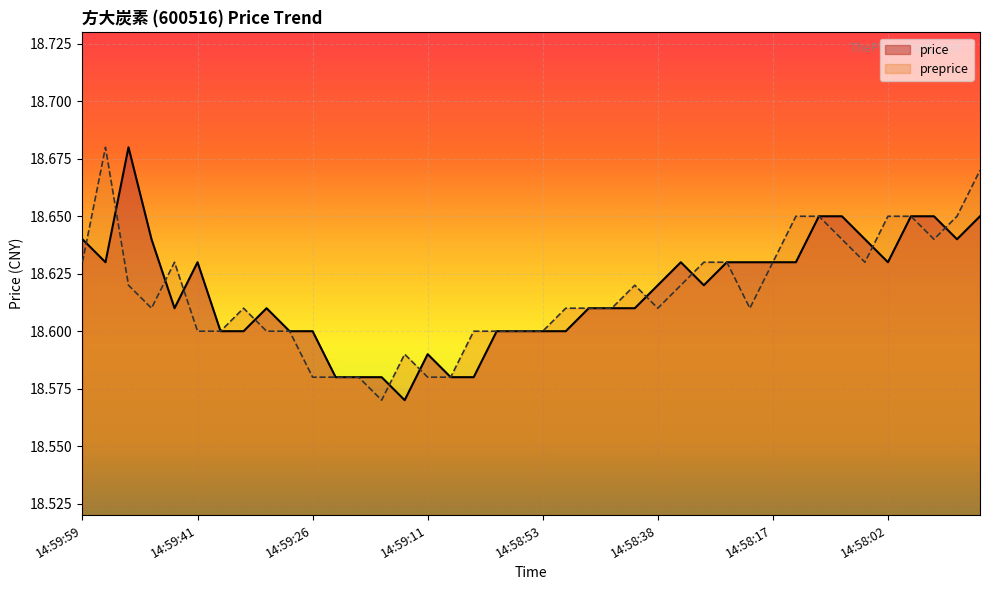

In price, how many points are higher than both neighbors (excluding endpoints)?

5